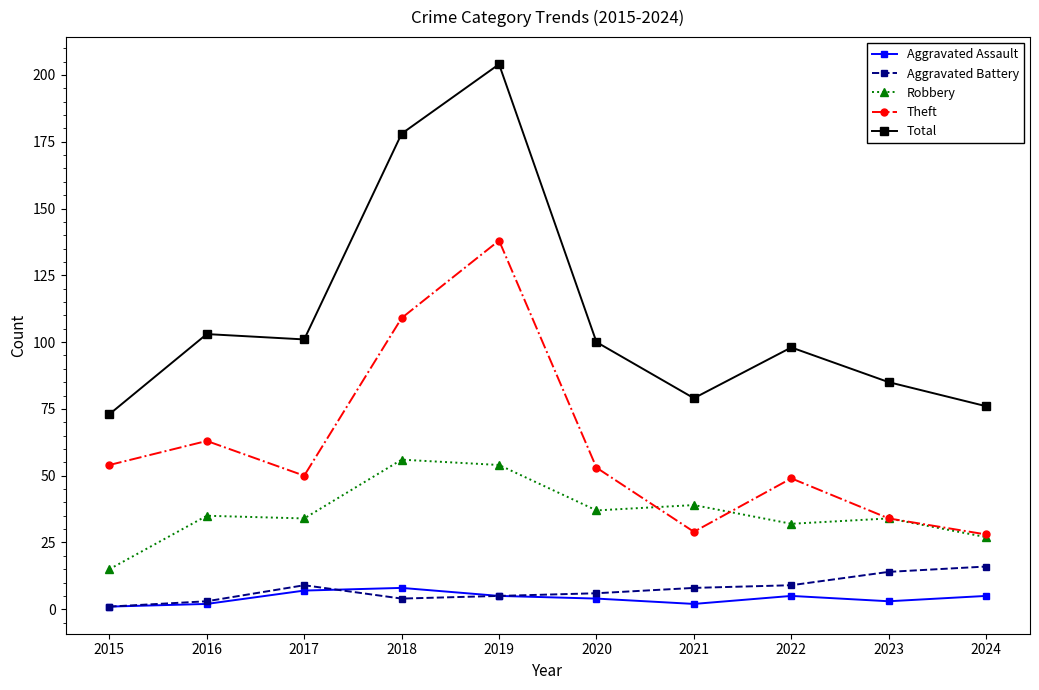

What is the maximum value for Aggravated Assault?

8